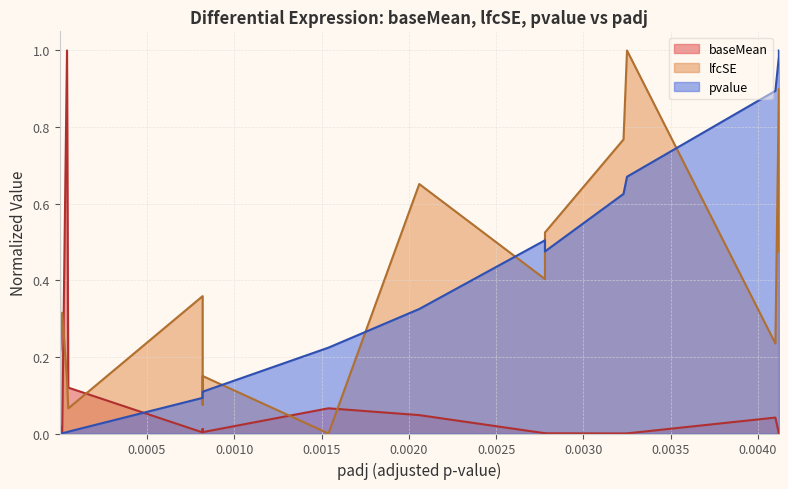

How many lines are shown in the chart?

3